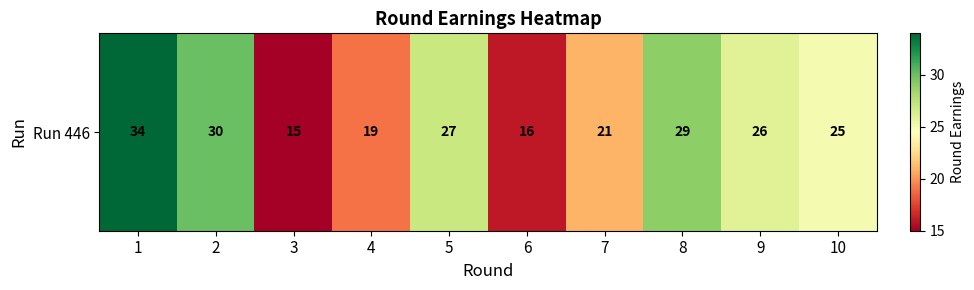

What is the difference between the second highest and minimum values?

15